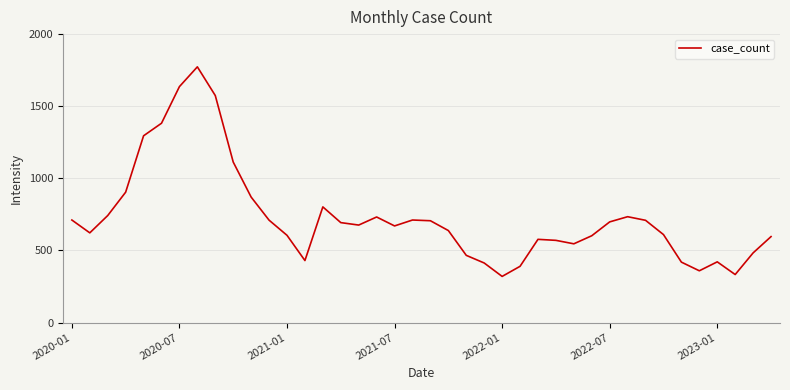

What is the maximum value shown in the chart?

1773